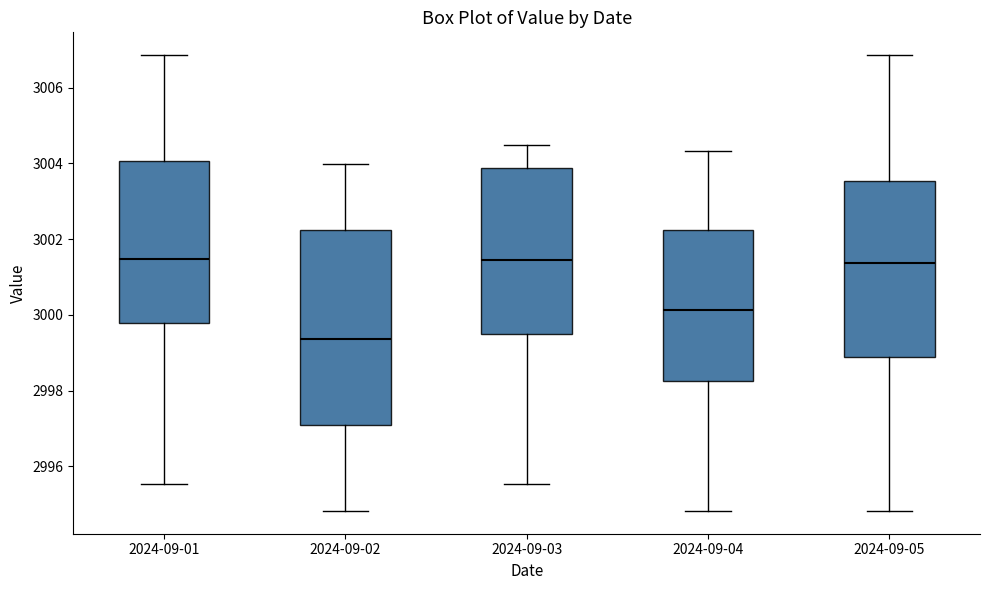

Which box's median line is the lowest?

2024-09-02